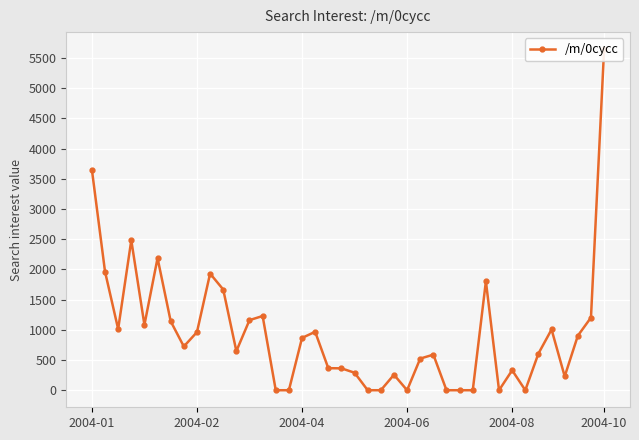

Which has a higher value, 32 or 23?

32